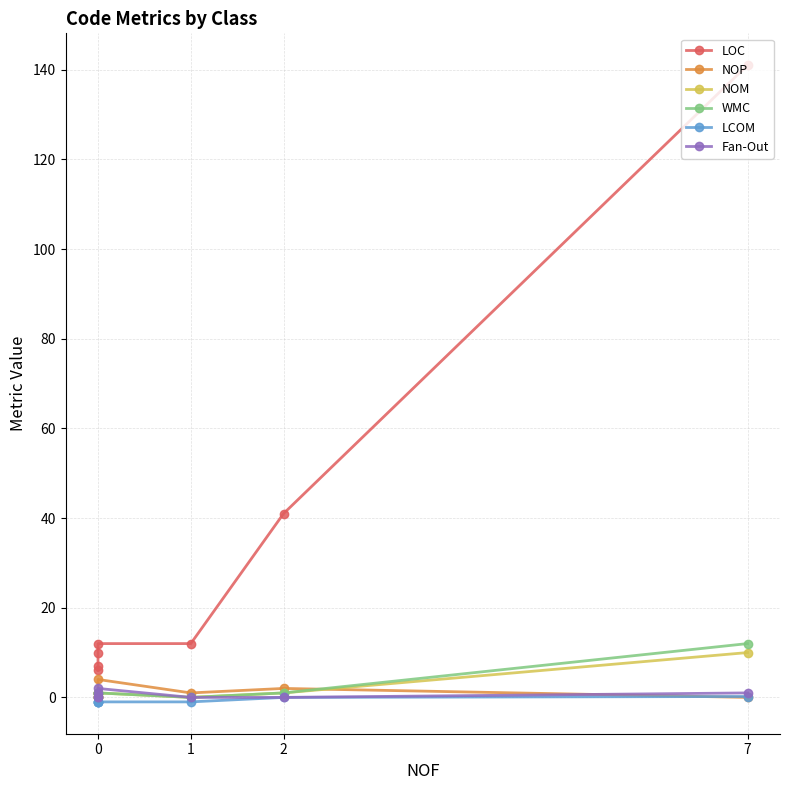

True or false: NOM and LCOM cross at least once.

False